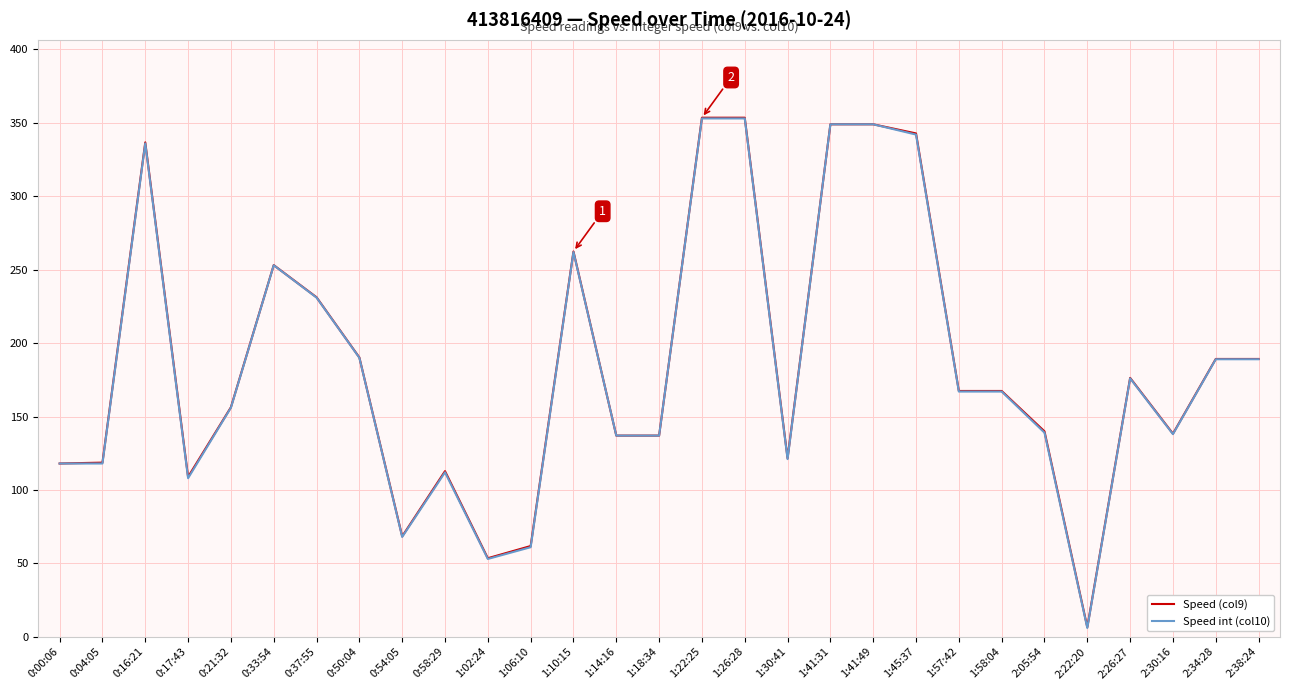

Between 0:33:54 and 2:34:28, which series saw the biggest shift?

Speed int (col10)